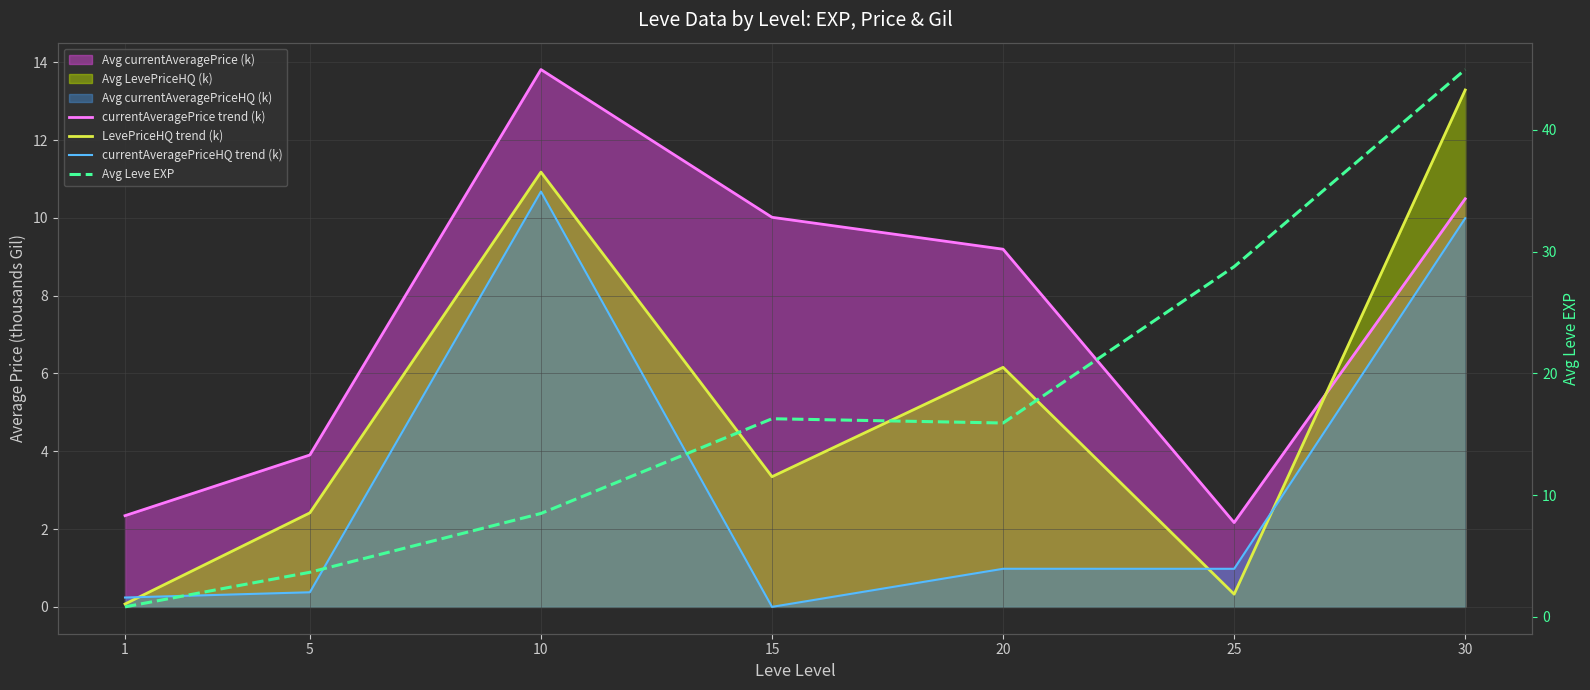

Rank the series at 25 from lowest to highest value.

LevePriceHQ trend (k), currentAveragePriceHQ trend (k), currentAveragePrice trend (k), Avg Leve EXP